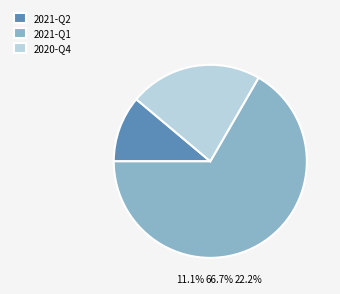

The 2021-Q2 slice represents 18% of the pie. True or false?

False